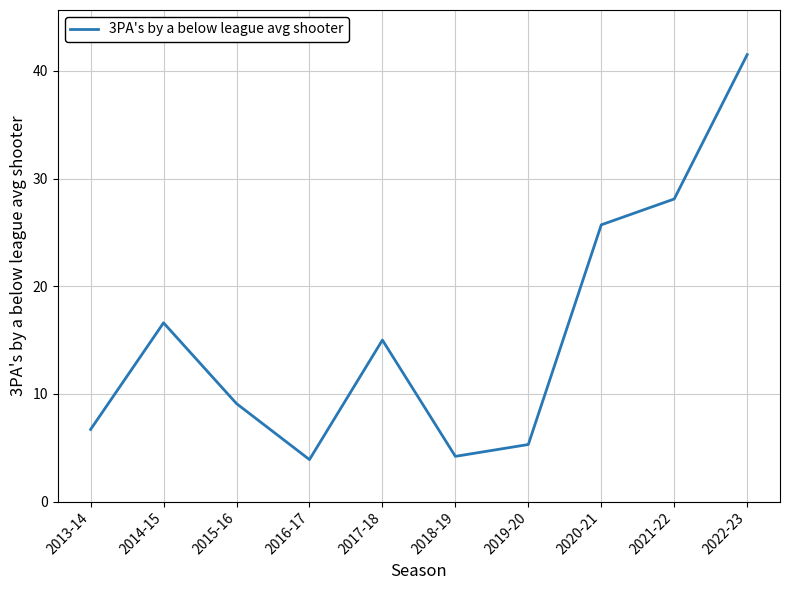

Approximately how many times larger is the value at 2018-19 compared to 2016-17?

1.1